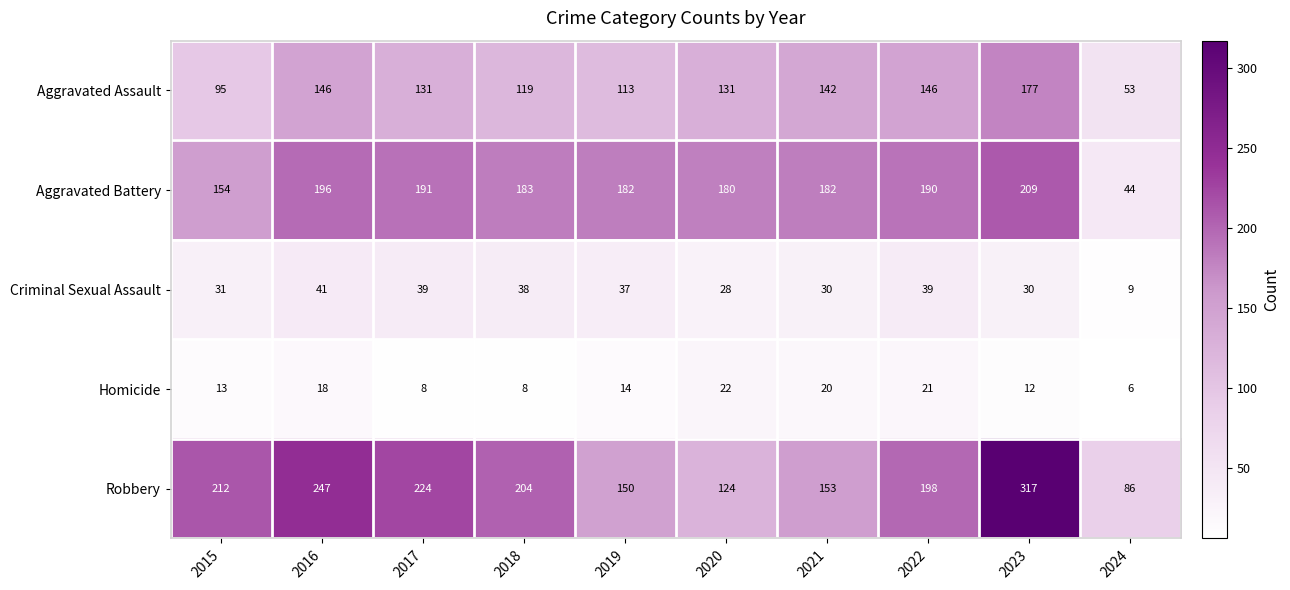

What is the smallest value displayed?

6